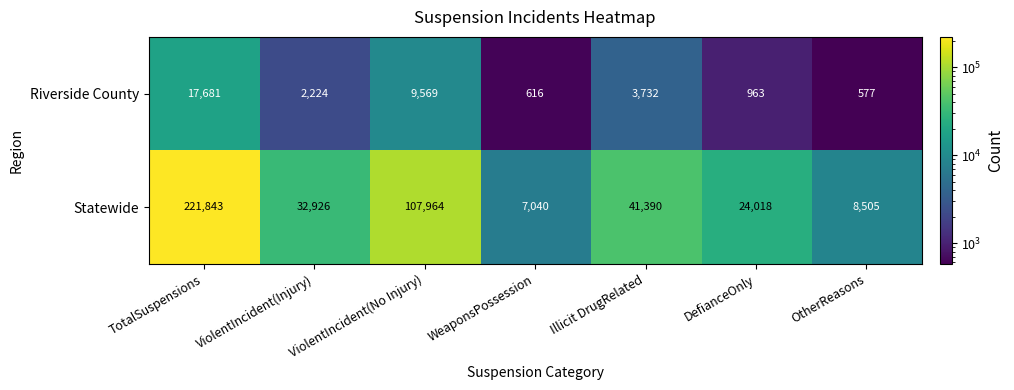

Rank the series by their maximum value, from lowest to highest.

Riverside County, Statewide